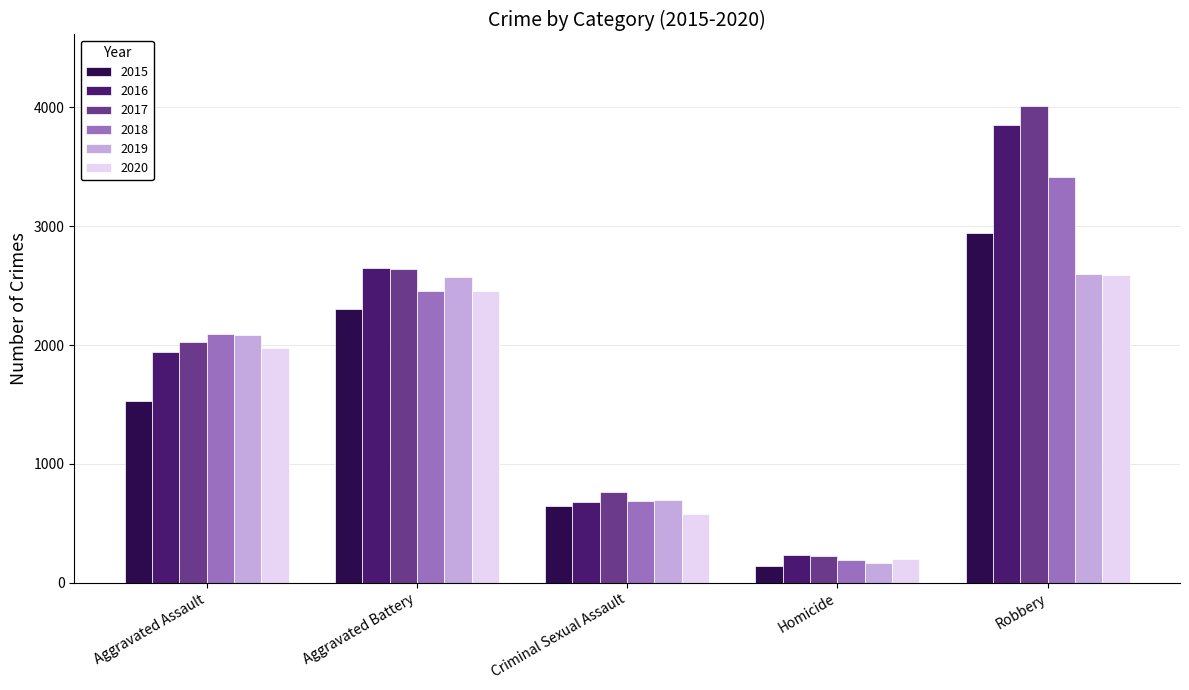

Is it true that 2019 equals 2570 at Aggravated Battery?

True